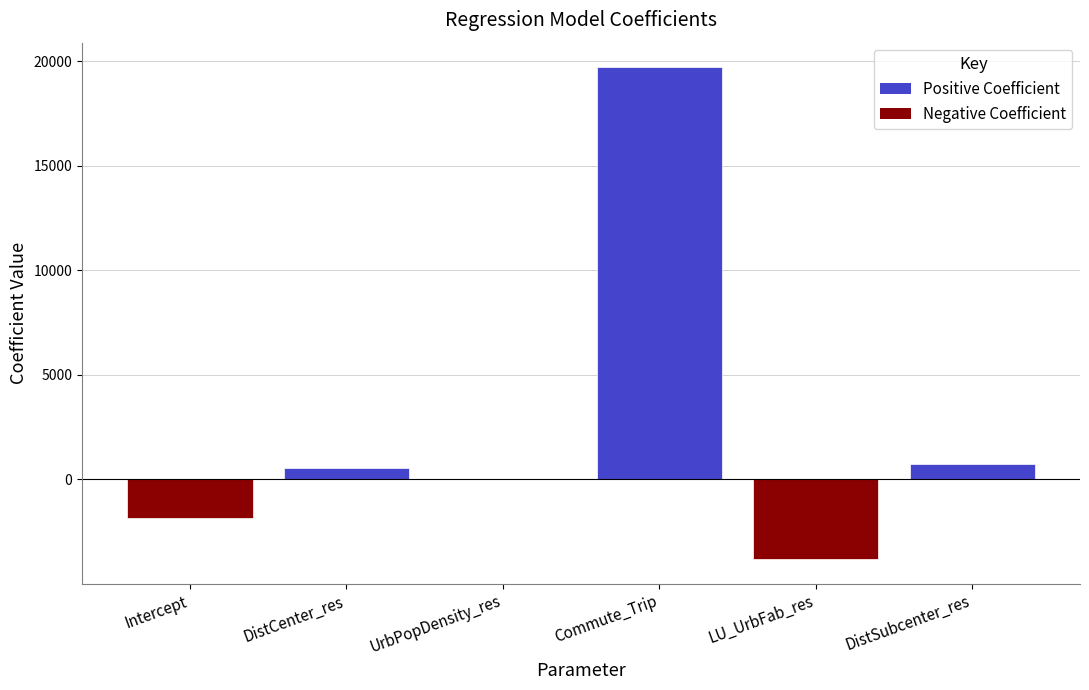

True or false: the data shows -2121.7 at LU_UrbFab_res.

False